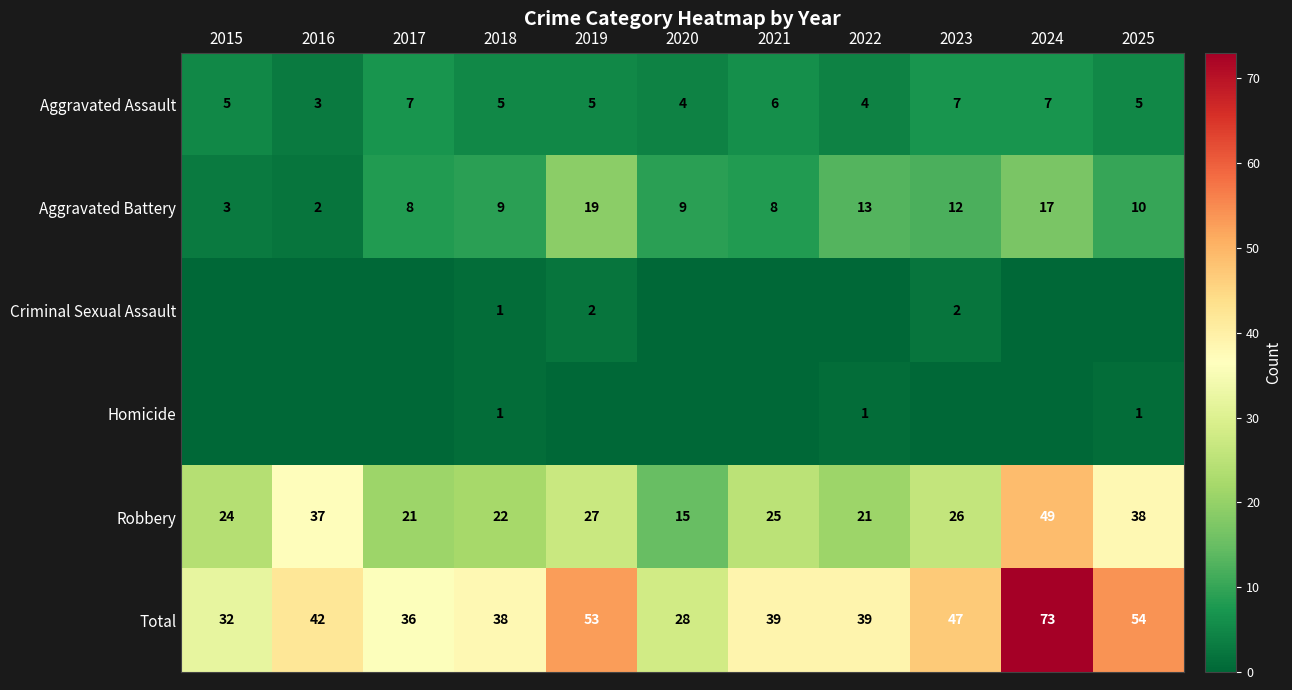

What is the difference between the maximum and minimum values in the Aggravated Assault series?

4